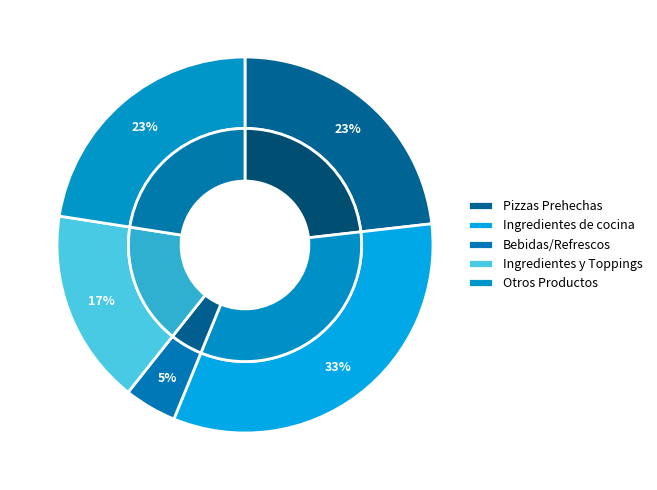

Combined, do Otros Productos and Ingredientes y Toppings account for over 50%?

No